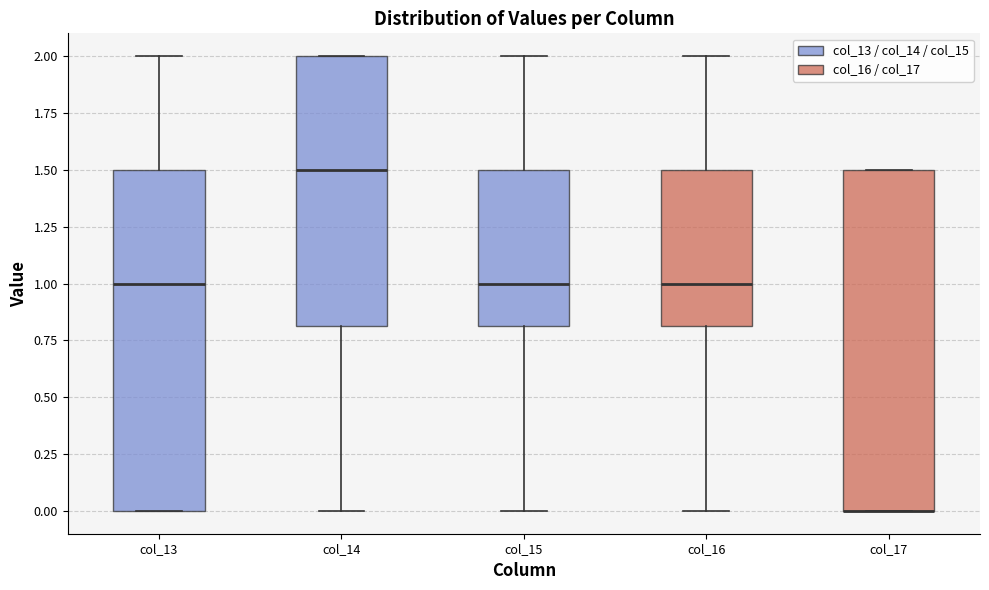

Reading left to right, transcribe this box plot: for each box, give where its median line is, the range the box spans, and where its two whiskers end, as read against the y-axis. The values are not printed on the chart, so give them approximately, as read against the axis.

col_13: median 1.0, box 0.0 to 1.5, whiskers 0.0 to 2.0
col_14: median 1.5, box 0.8 to 2.0, whiskers 0.0 to 2.0
col_15: median 1.0, box 0.8 to 1.5, whiskers 0.0 to 2.0
col_16: median 1.0, box 0.8 to 1.5, whiskers 0.0 to 2.0
col_17: median 0.0 (drawn on the box's lower edge), box 0.0 to 1.5, whiskers 0.0 to 1.5